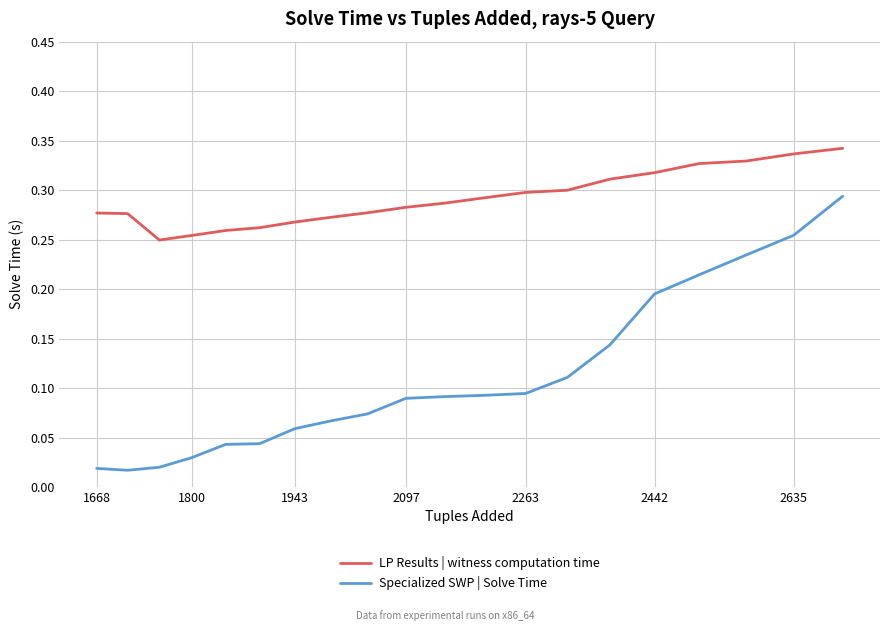

Rank the series by their maximum value, from highest to lowest.

LP Results | witness computation time, Specialized SWP | Solve Time